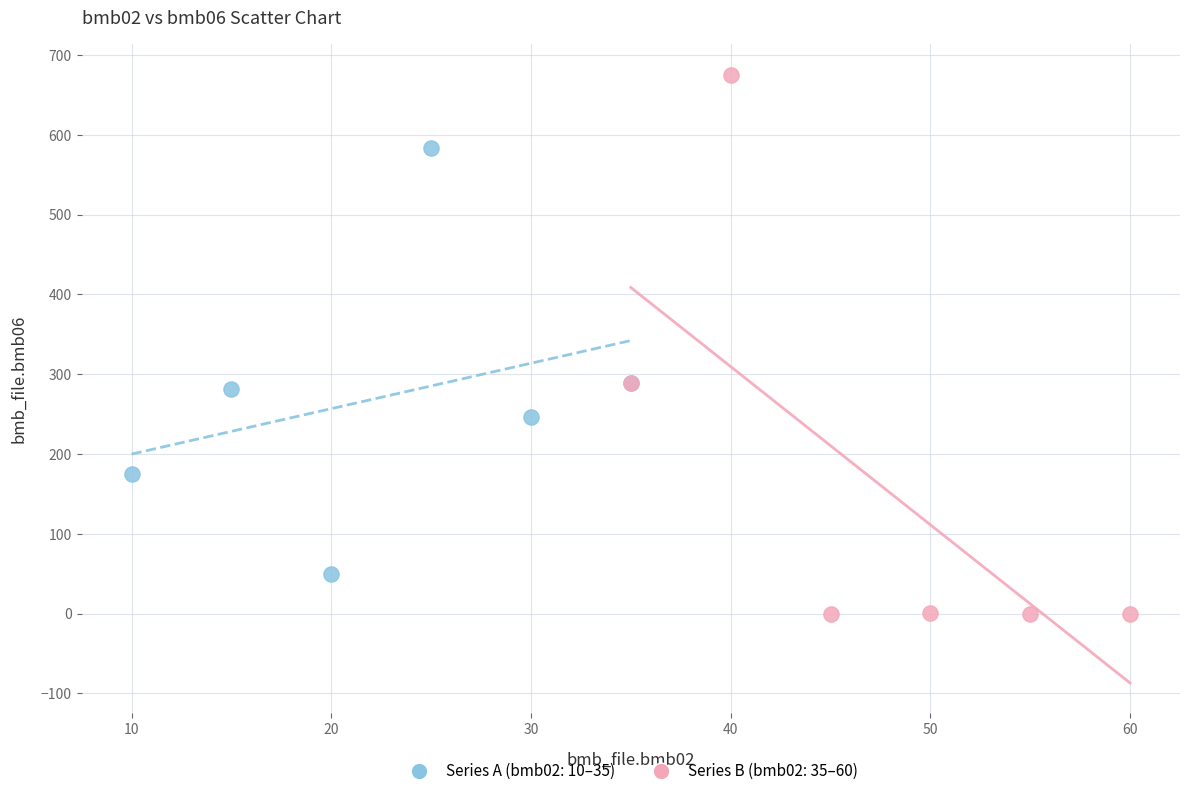

Which series contains the lowest Y value?

Series B (bmb02: 35–60)